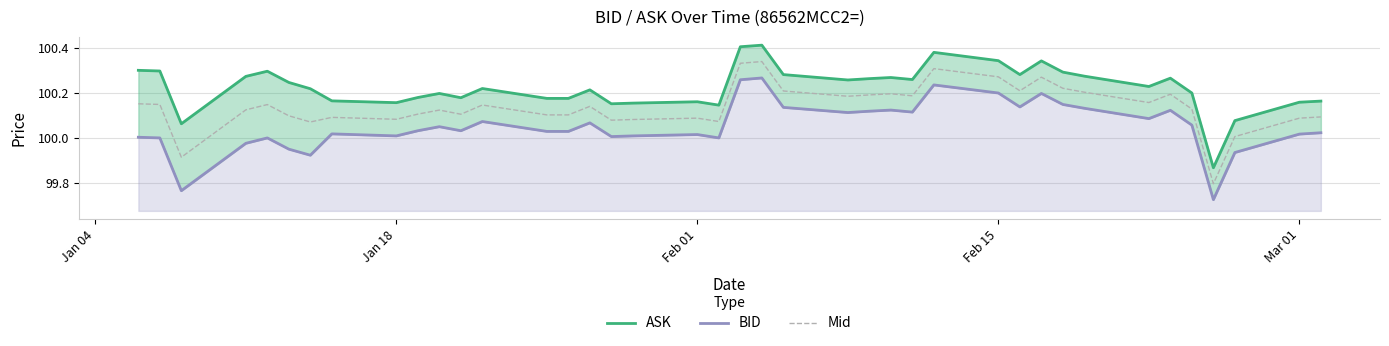

Which series has the largest total across all categories?

ASK